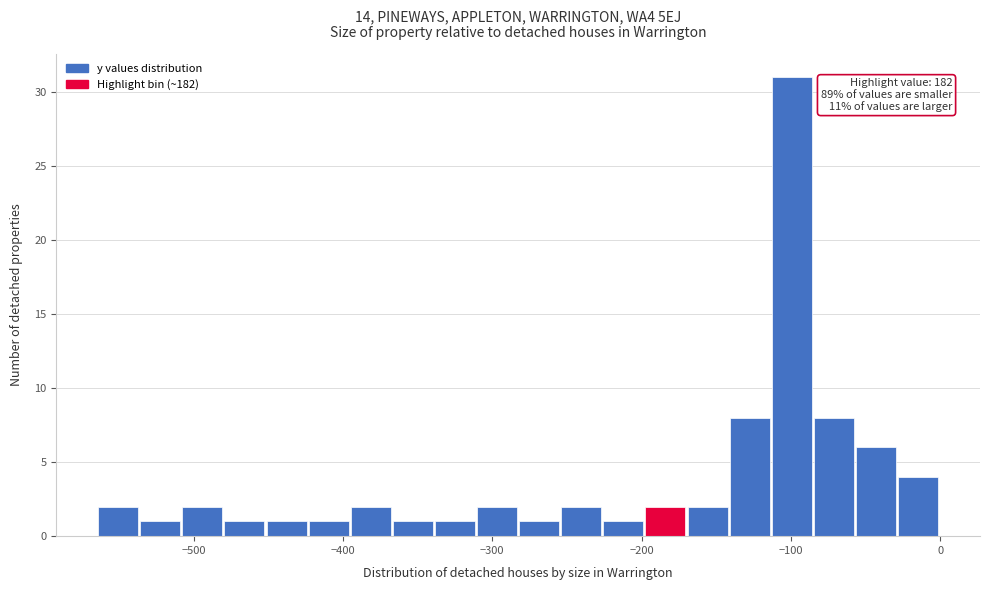

Read against the x-axis, roughly where is the centre of the tallest bar?

-100